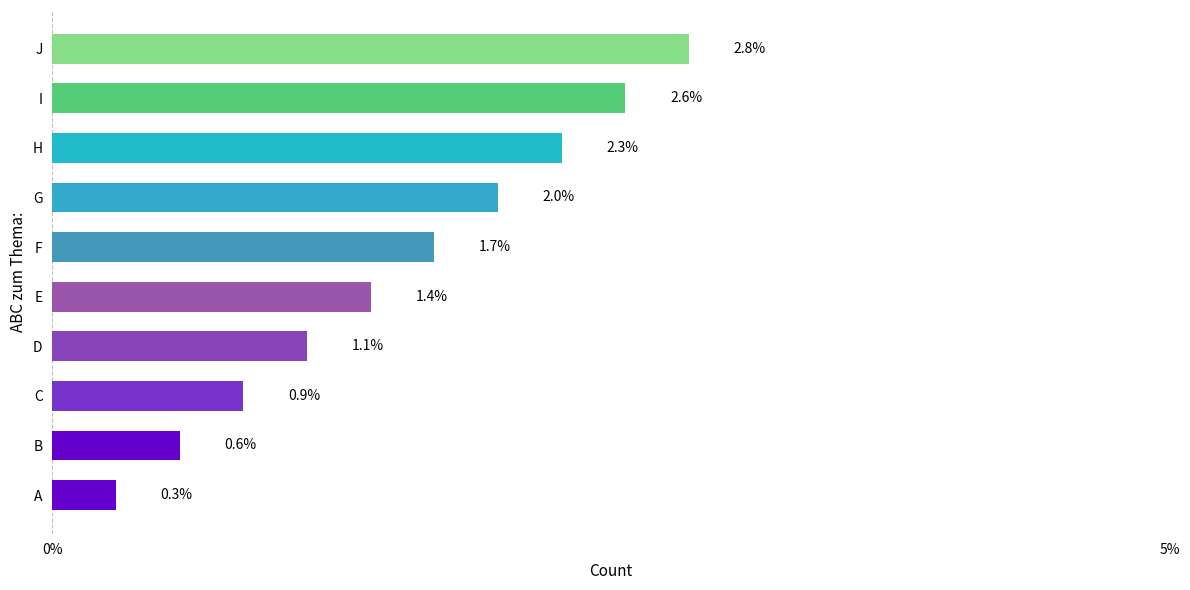

Are the bars horizontal?

Yes